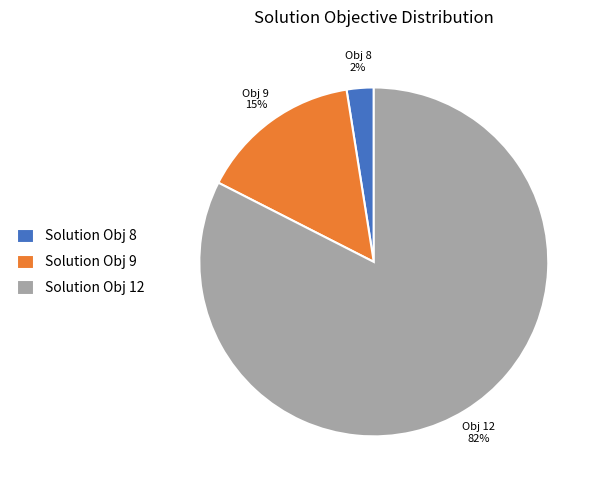

What is the largest slice in the pie chart?

Solution Obj 12